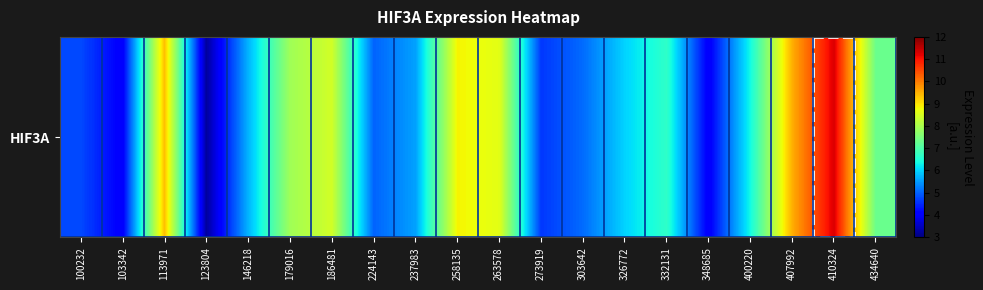

Reading right to left, transcribe all the data shown in this chart.

7.3	11.3	9.5	6.4	4.0	6.7	6.0	5.1	4.6	8.6	8.8	5.6	5.0	8.4	7.9	5.7	3.2	9.3	4.0	4.8